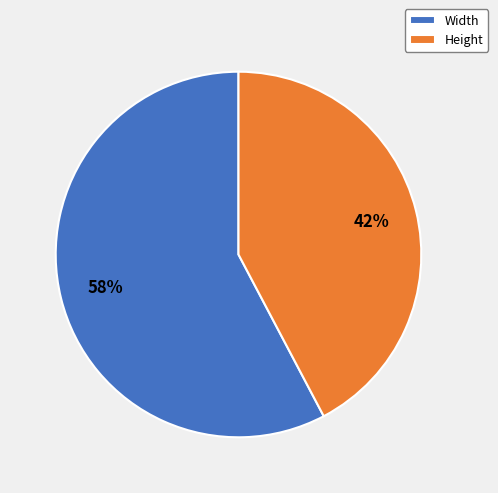

How many segments does this pie chart have?

2